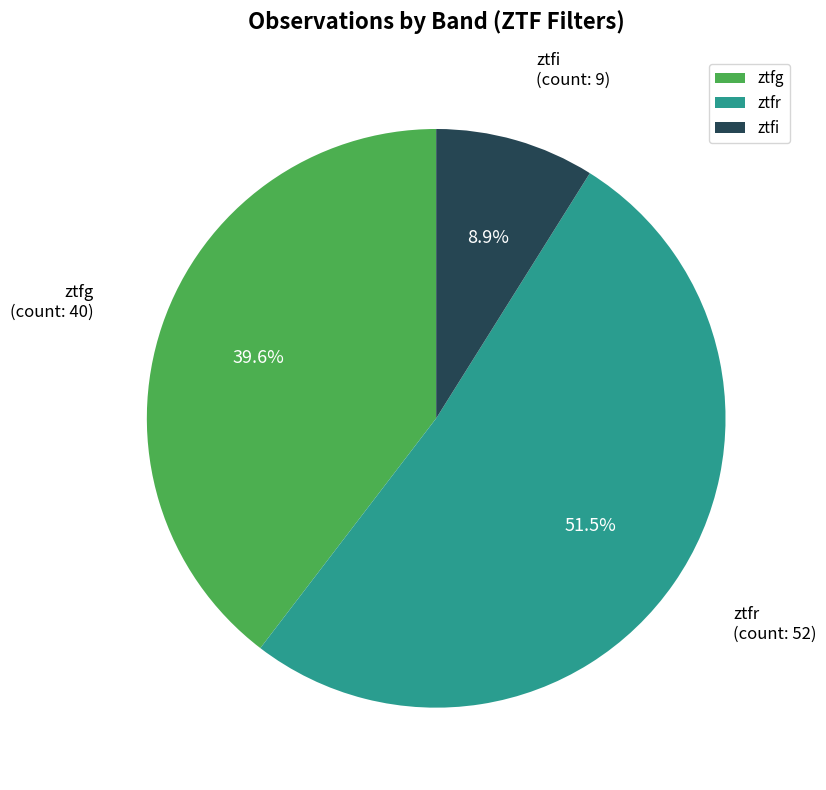

What portion of the pie excludes ztfi?

91.1%